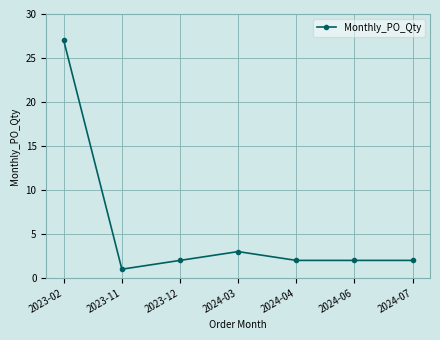

What is the difference between the second highest and minimum values?

2